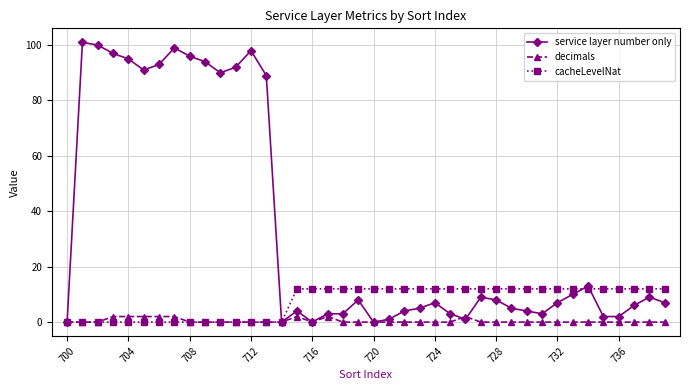

What is the highest value of the cacheLevelNat series?

12